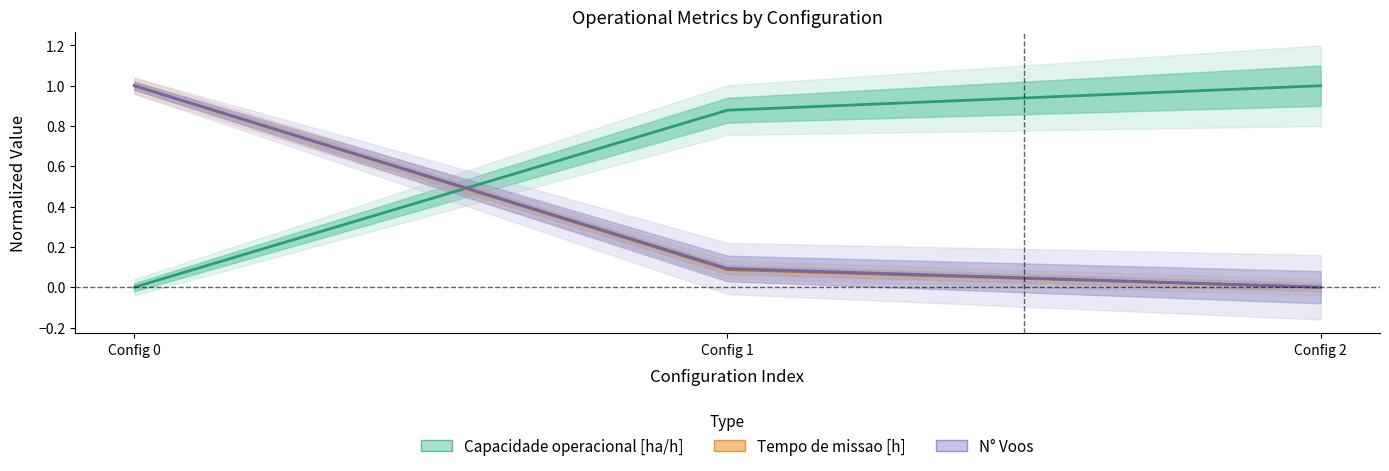

The value of Tempo de missao [h] at Config 2 is -0.4. True or false?

False